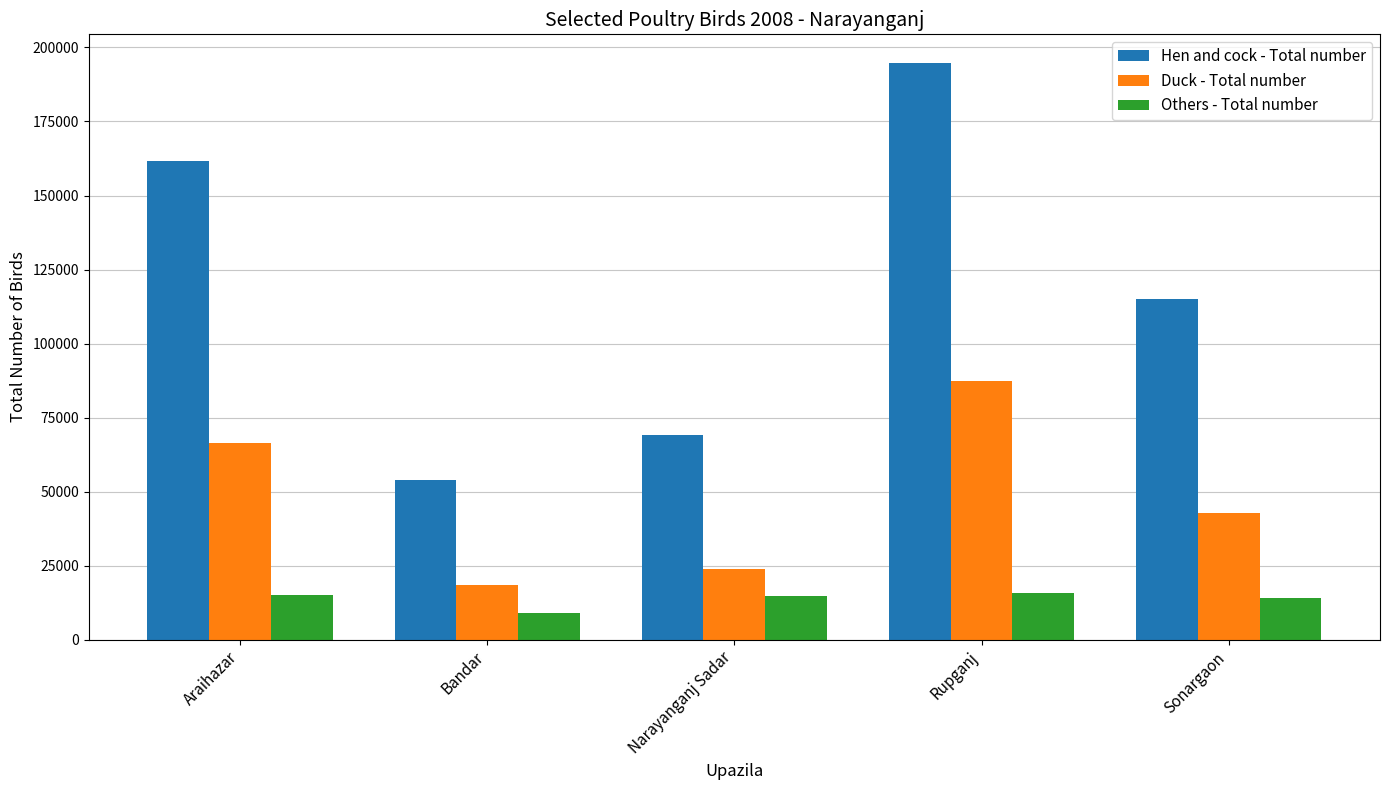

Where is Hen and cock - Total number nearest to the value 124313?

Sonargaon